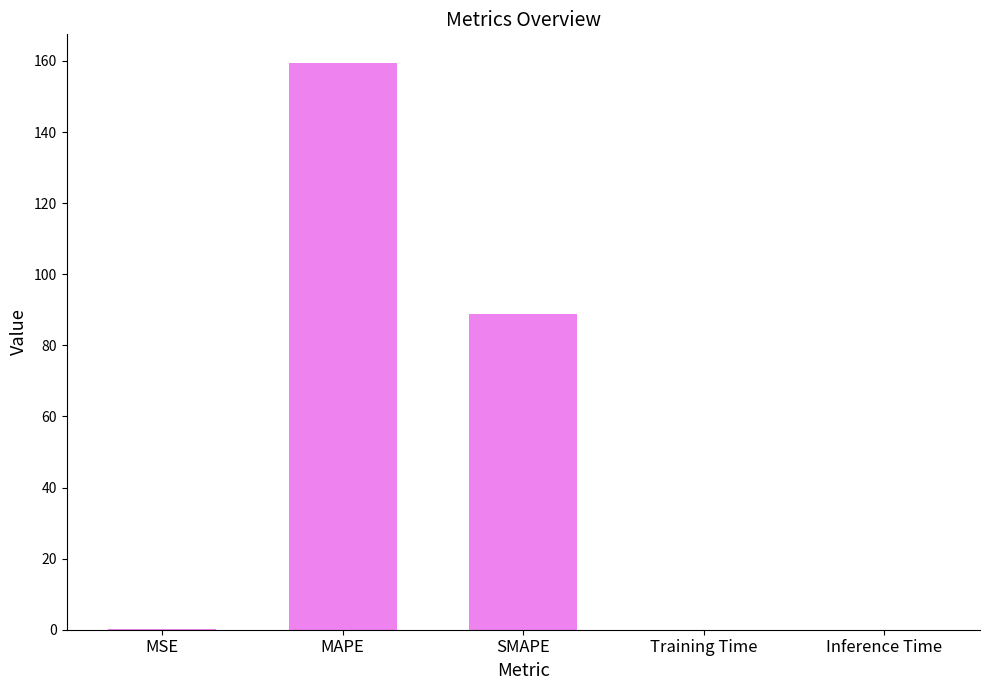

The value at MAPE is 159.5. True or false?

True